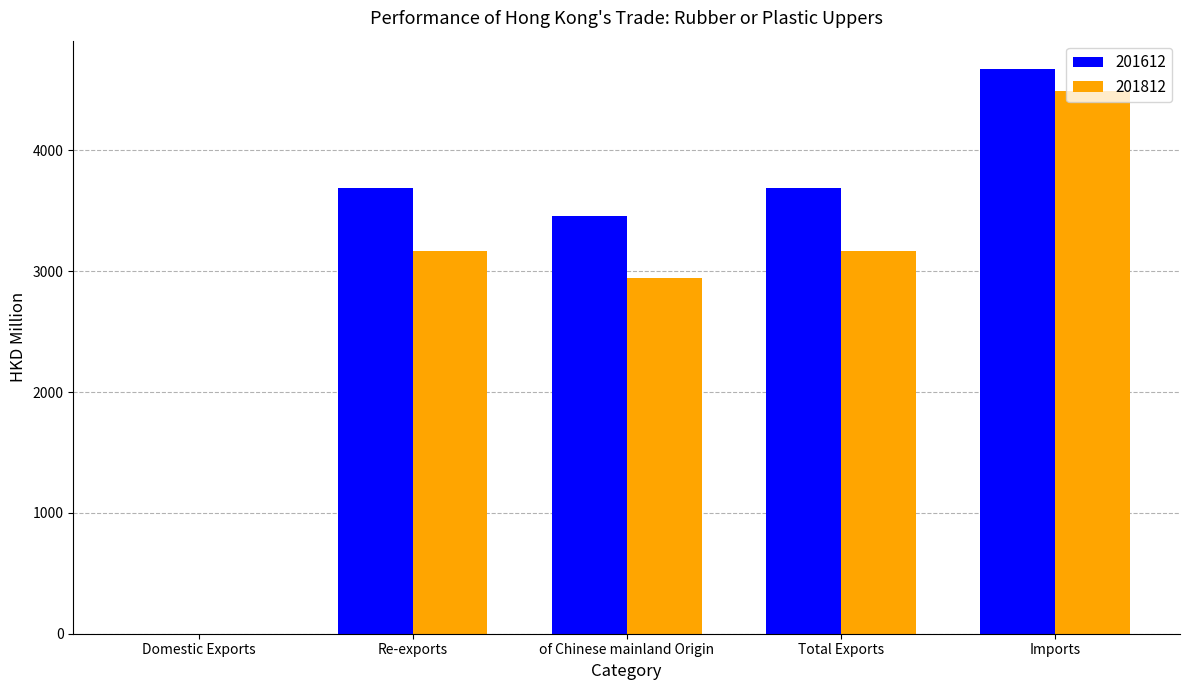

What is the sum of all 201612 values?

15502.8